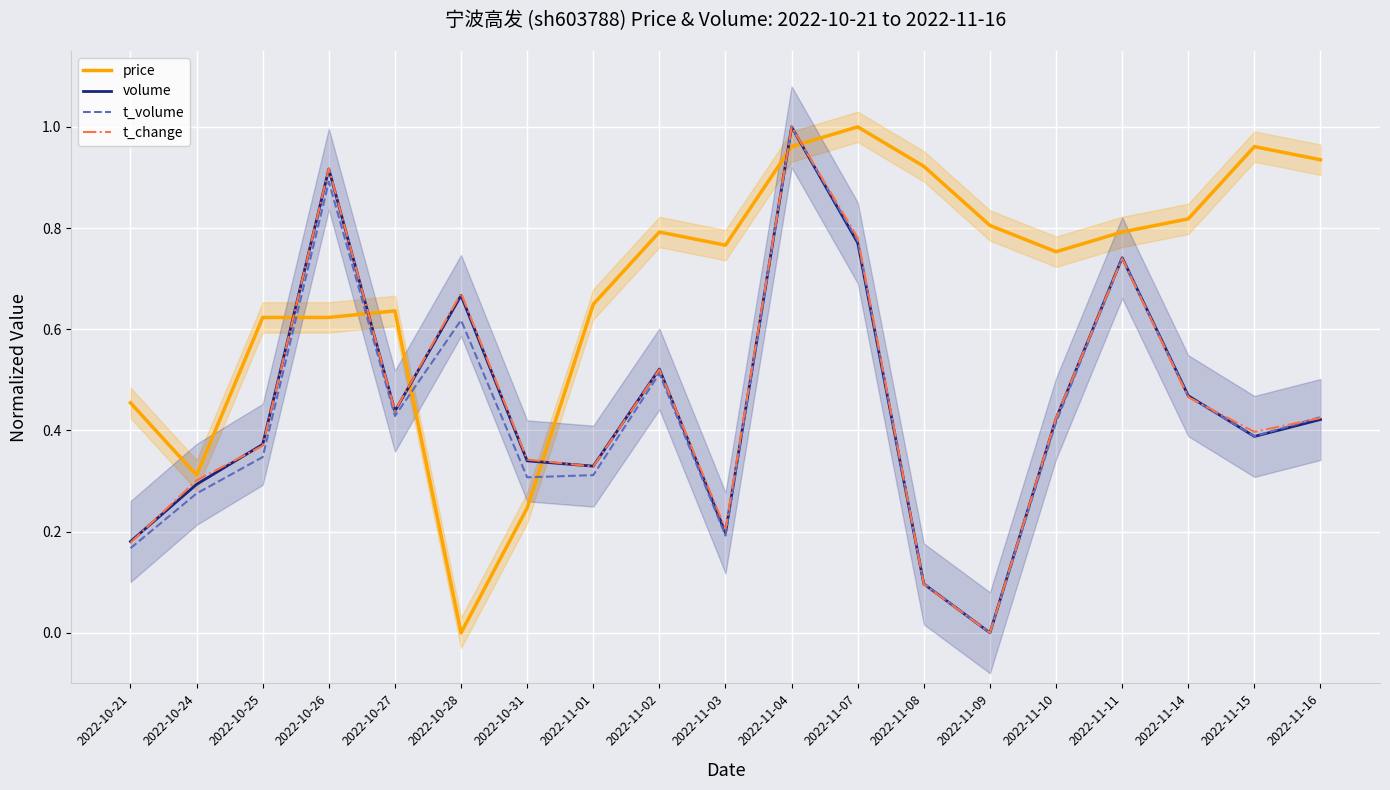

Which category has the lowest value across all series?

2022-10-28